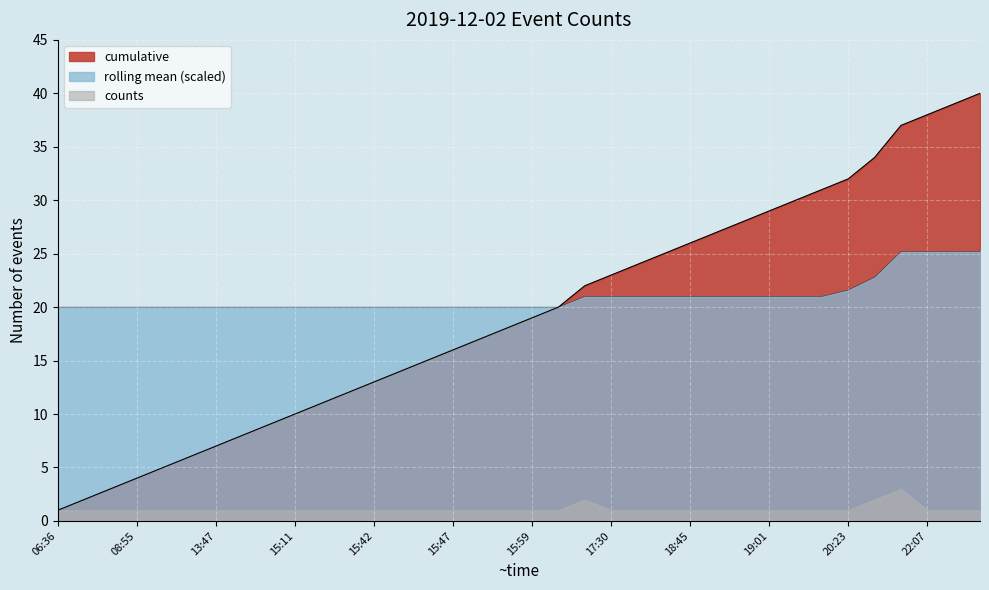

At which label does rolling_mean reach its peak?

21:54